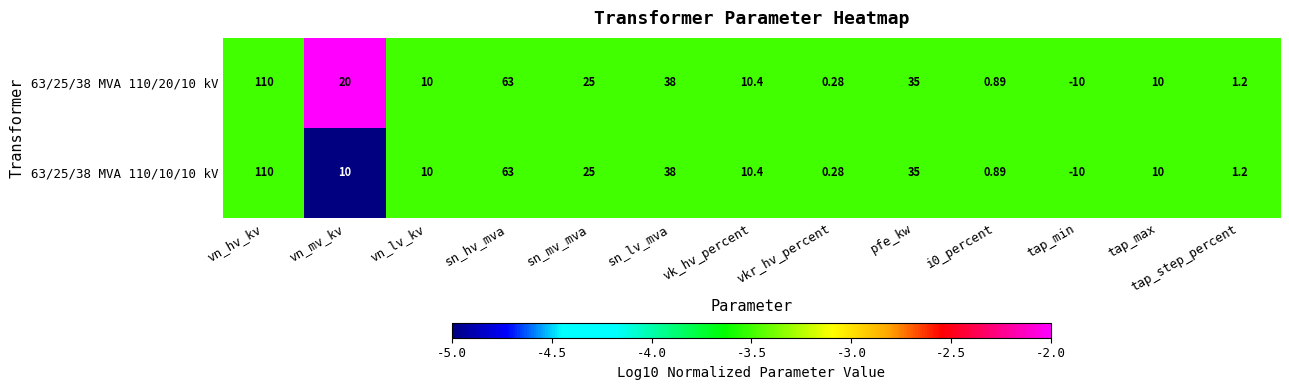

Is the value of 63/25/38 MVA 110/20/10 kV at sn_mv_mva greater than the value of 63/25/38 MVA 110/10/10 kV at vn_mv_kv?

Yes